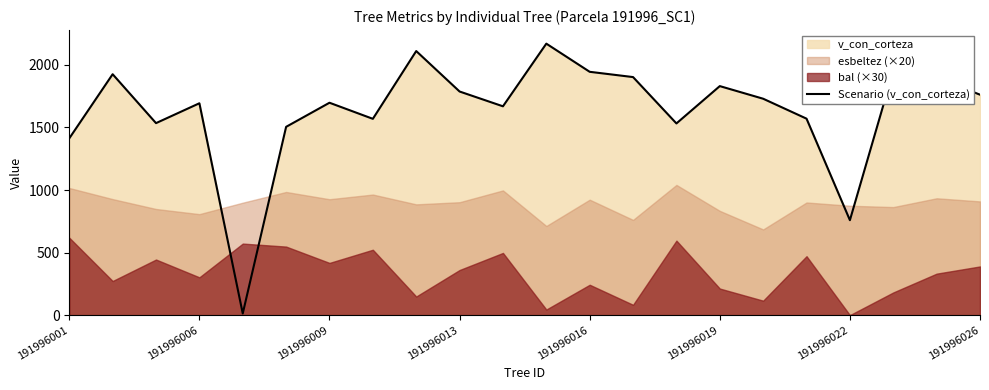

True or false: there are more than 0 points higher than both neighbors.

True